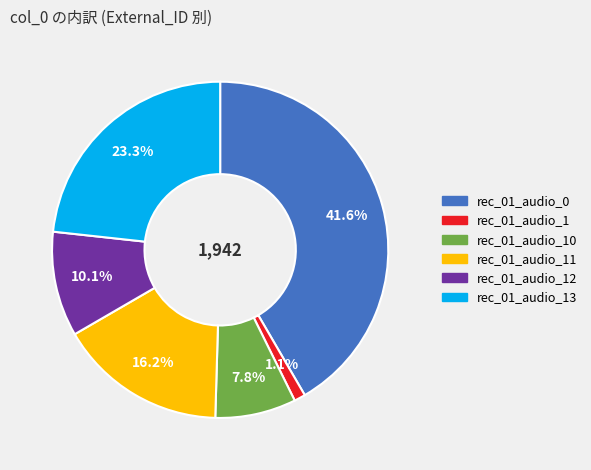

Does any single category account for the majority?

No